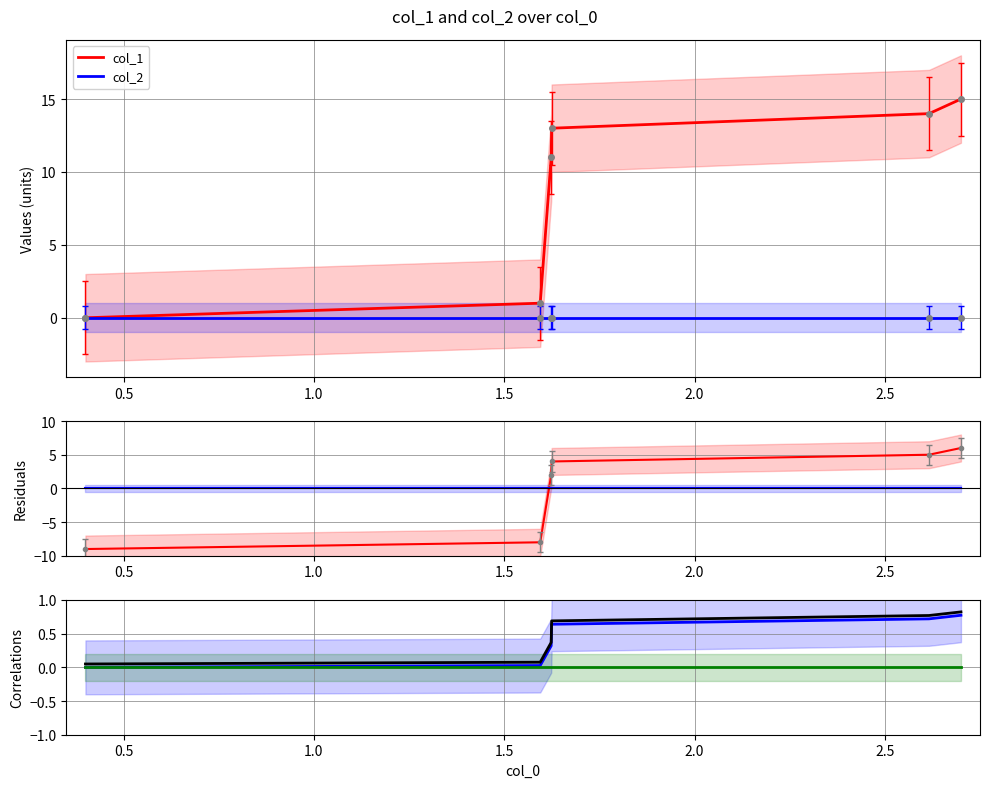

What is the maximum value shown in the chart?

15